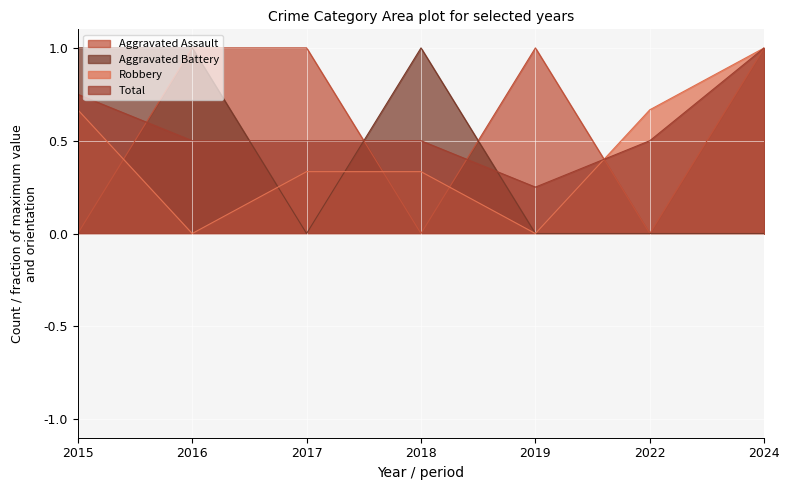

Reading left to right, transcribe all the data shown in this chart.

Aggravated Assault: 2015=0.0	2016=1.0	2017=1.0	2018=0.0	2019=1.0	2022=0.0	2024=1.0
Aggravated Battery: 2015=1.0	2016=1.0	2017=0.0	2018=1.0	2019=0.0	2022=0.0	2024=0.0
Robbery: 2015=0.7	2016=0.0	2017=0.3	2018=0.3	2019=0.0	2022=0.7	2024=1.0
Total: 2015=0.8	2016=0.5	2017=0.5	2018=0.5	2019=0.2	2022=0.5	2024=1.0